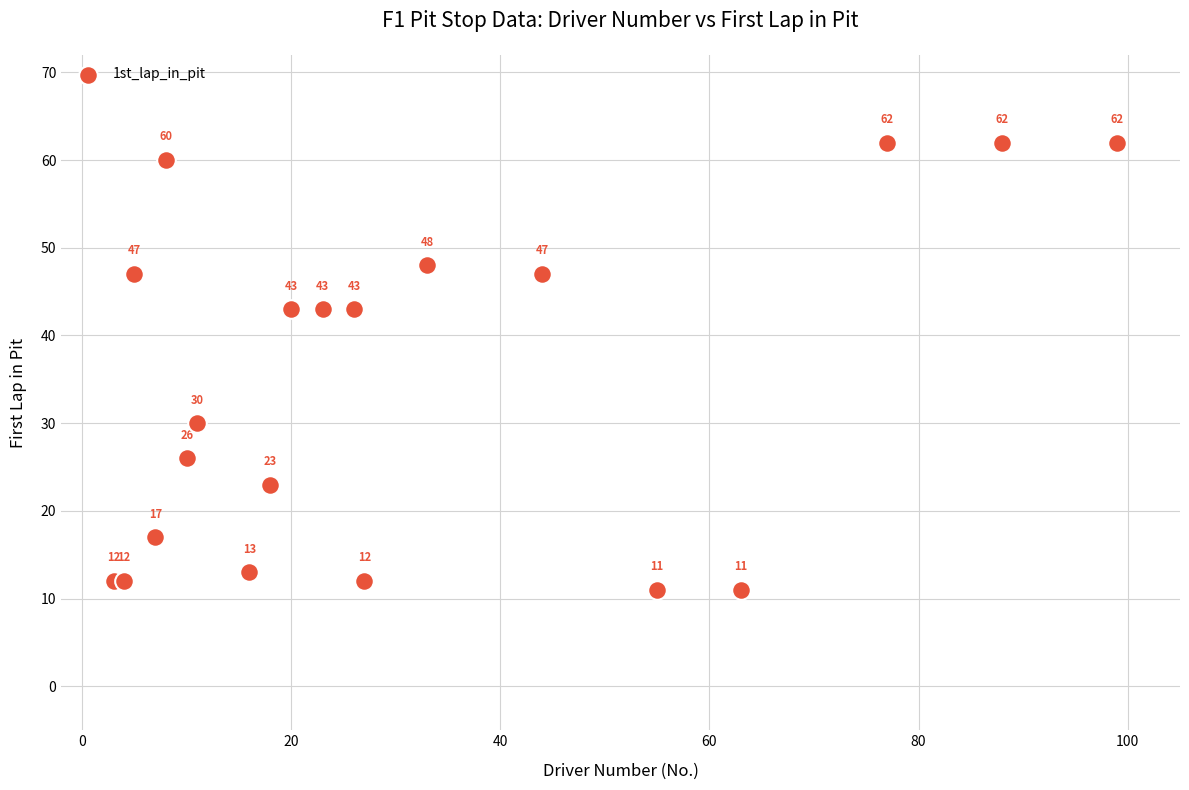

What Y value in the scatter plot is closest to 36?

30